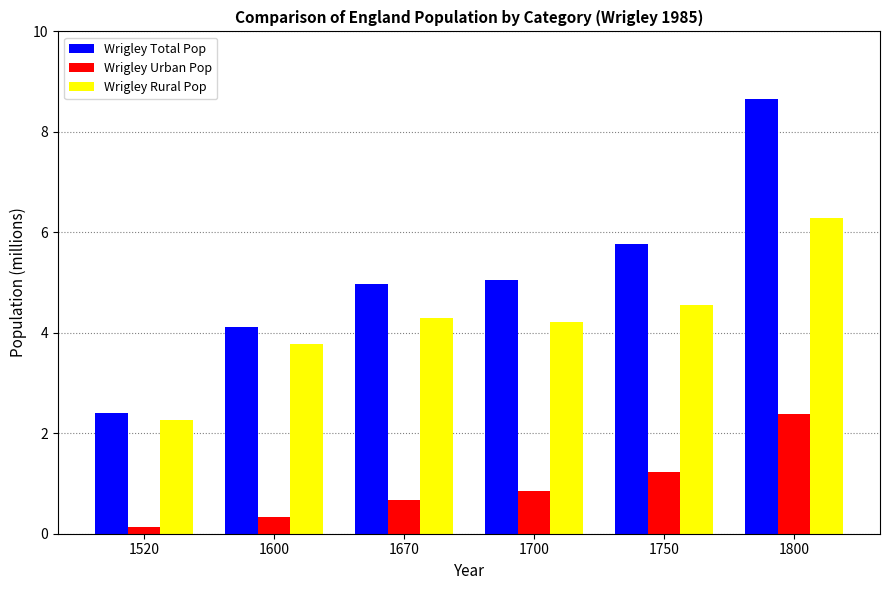

Does the chart contain stacked bars?

No